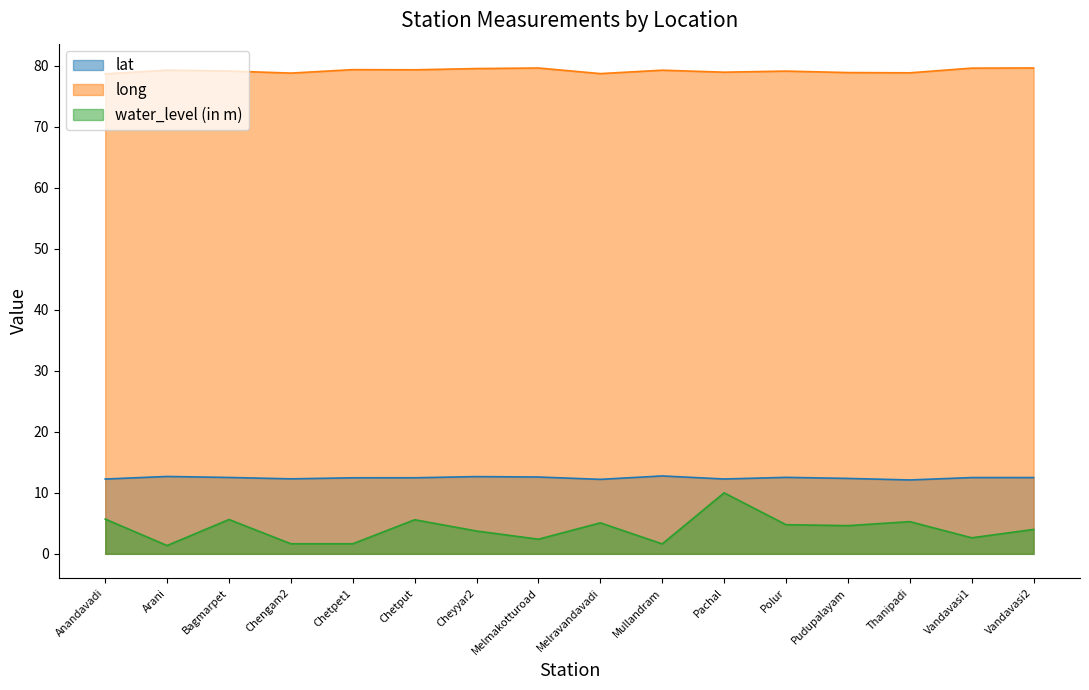

Which has a higher value, Chengam2 or Polur?

Polur